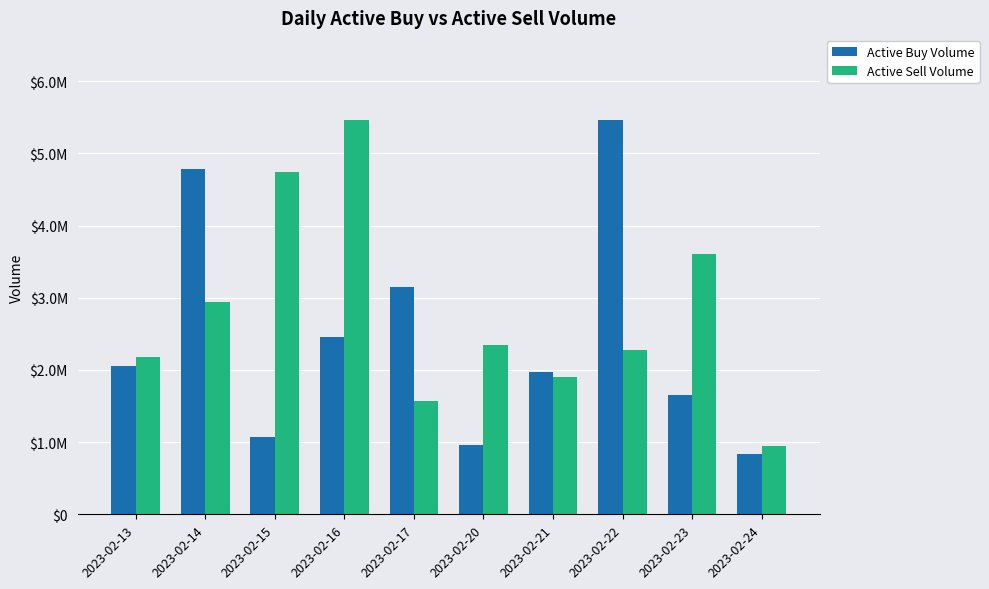

What is the difference between the maximum and second lowest values in the Active Buy Volume series?

4500399